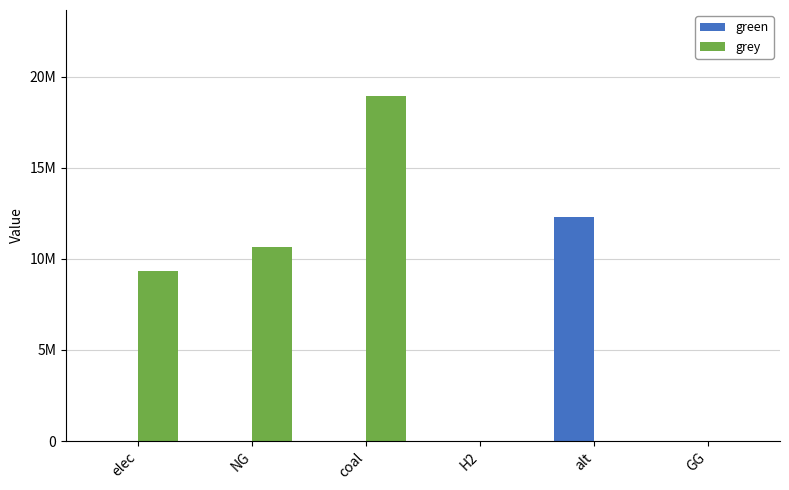

What is the difference between the maximum and minimum values in the green series?

12288253.3